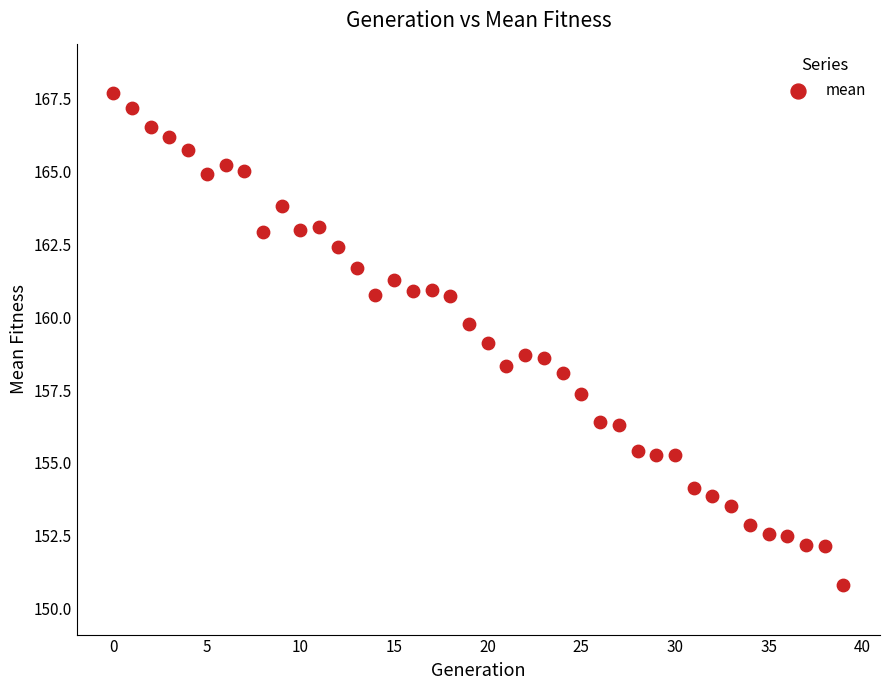

What is the range of Y values (max minus min)?

16.9